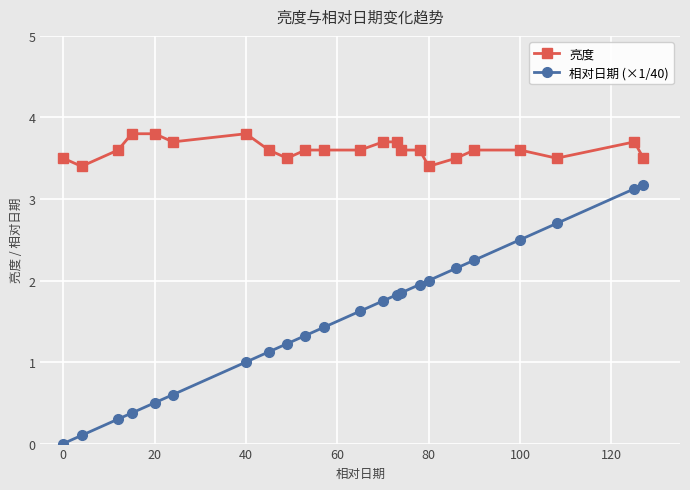

Which series has the widest spread of values?

相对日期 (×1/40)